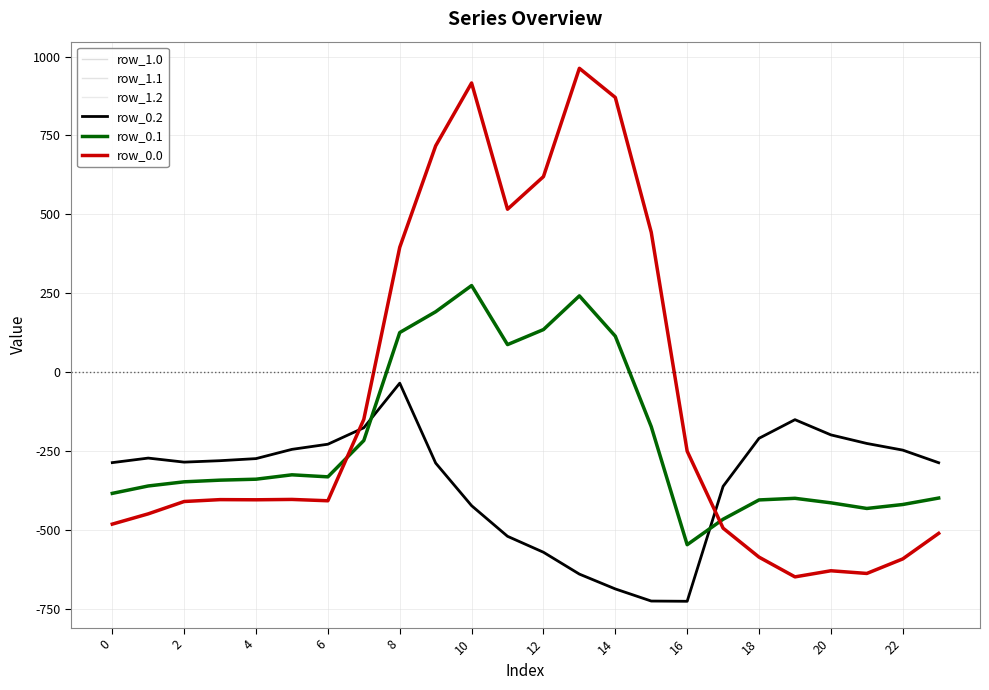

In row_0.0, how many points are higher than both neighbors (excluding endpoints)?

5